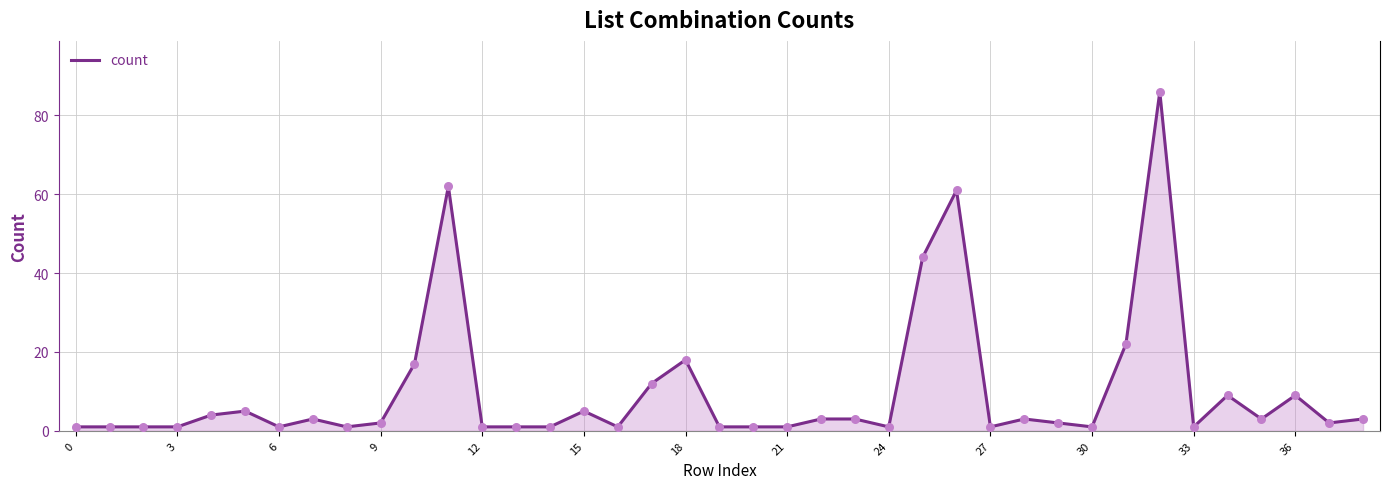

What is the difference between the maximum and minimum values?

85